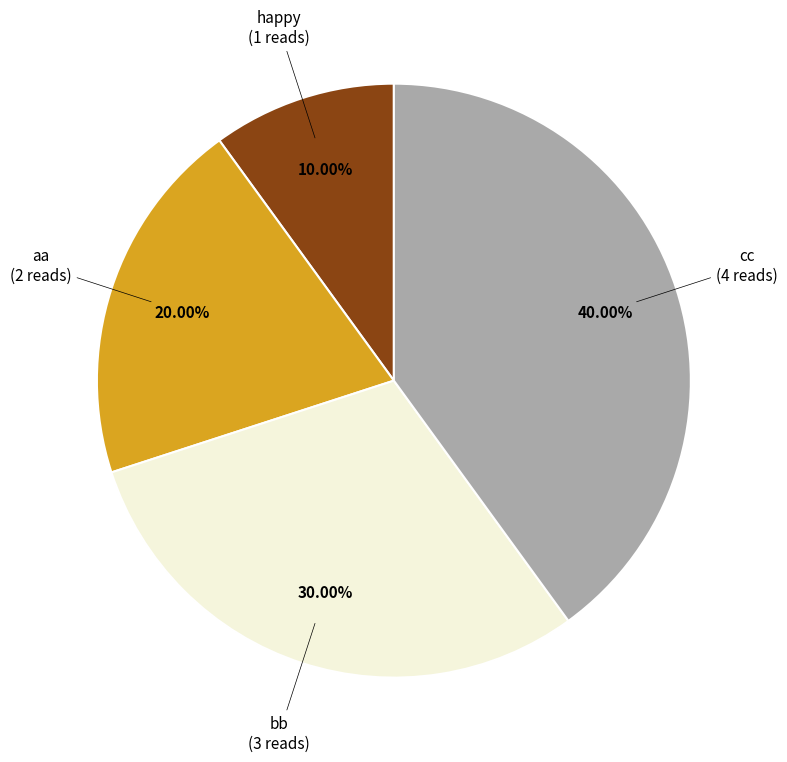

How many slices are in this pie chart?

4